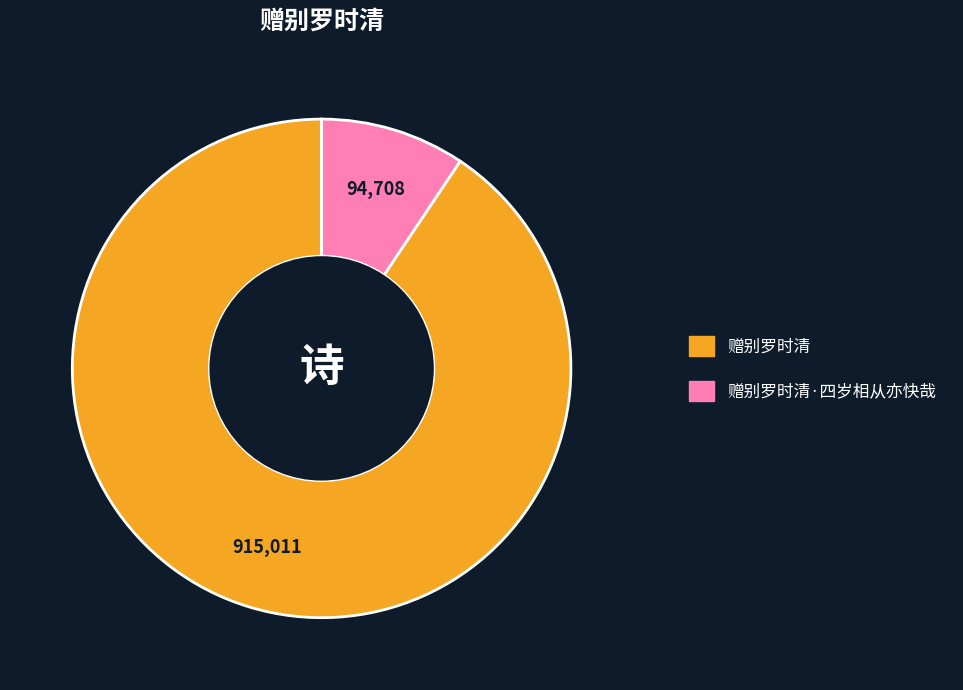

Is there any slice that represents more than half of the pie?

Yes